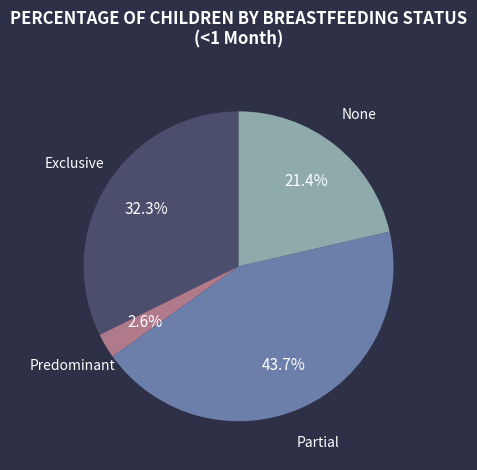

To the nearest percent, what is the difference between the Exclusive and None slice percentages?

11%